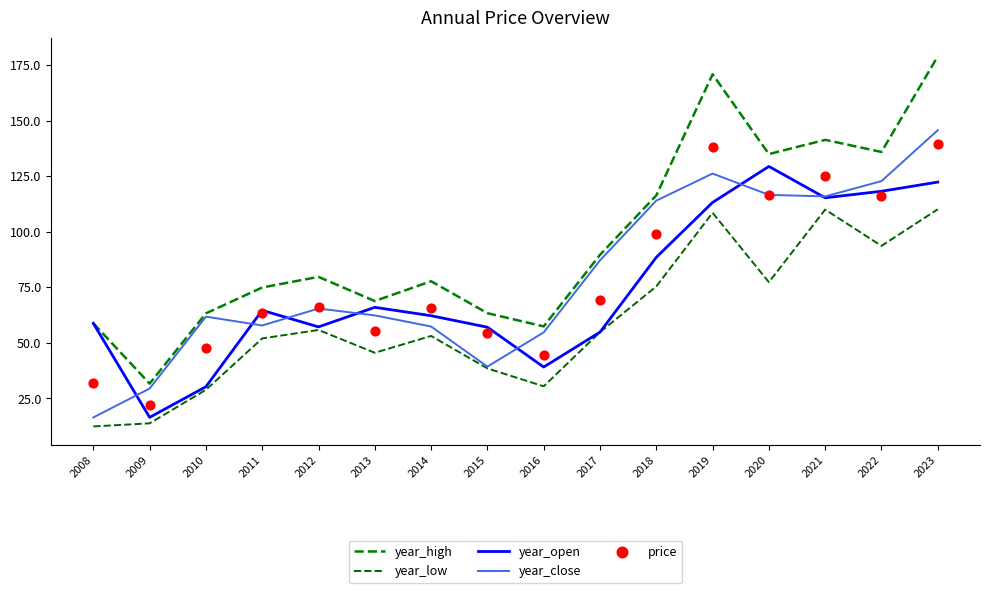

Which series has the largest total across all categories?

year_high